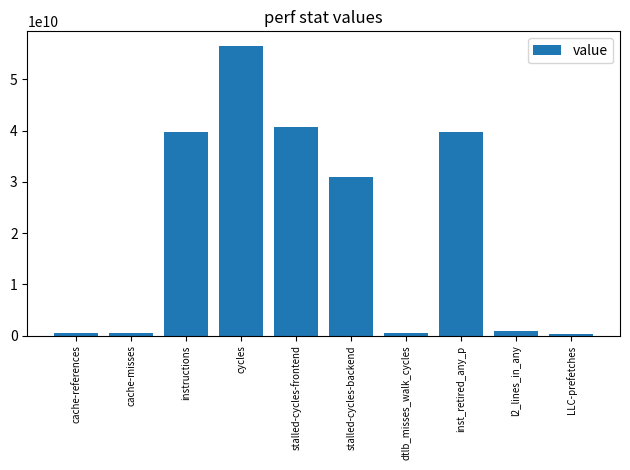

The value at cycles is 86602922564. True or false?

False